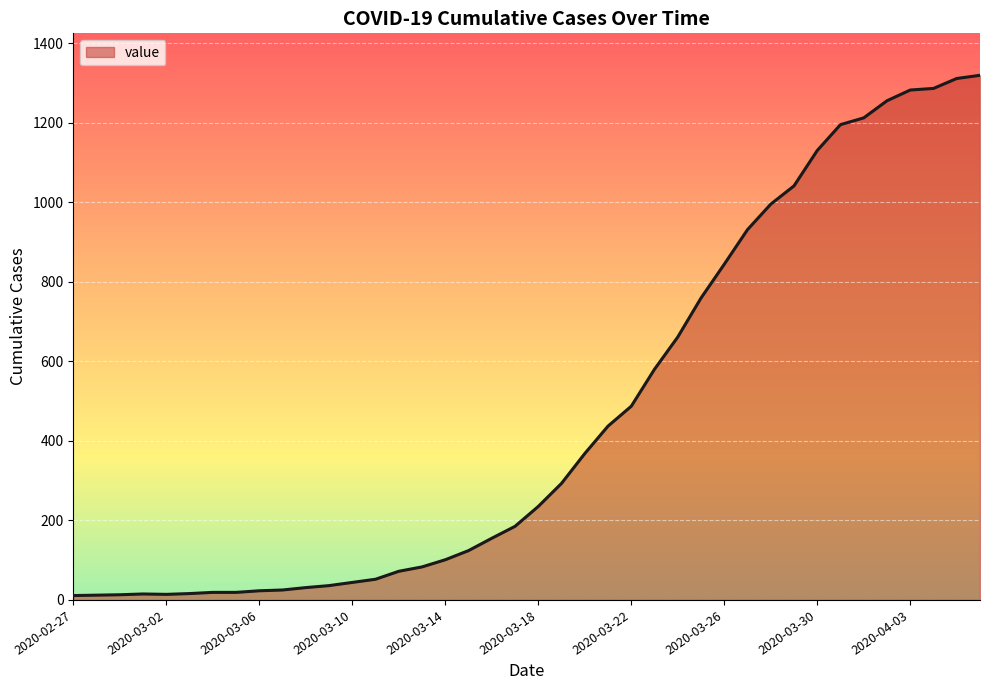

What is the difference between the maximum and minimum values?

1308